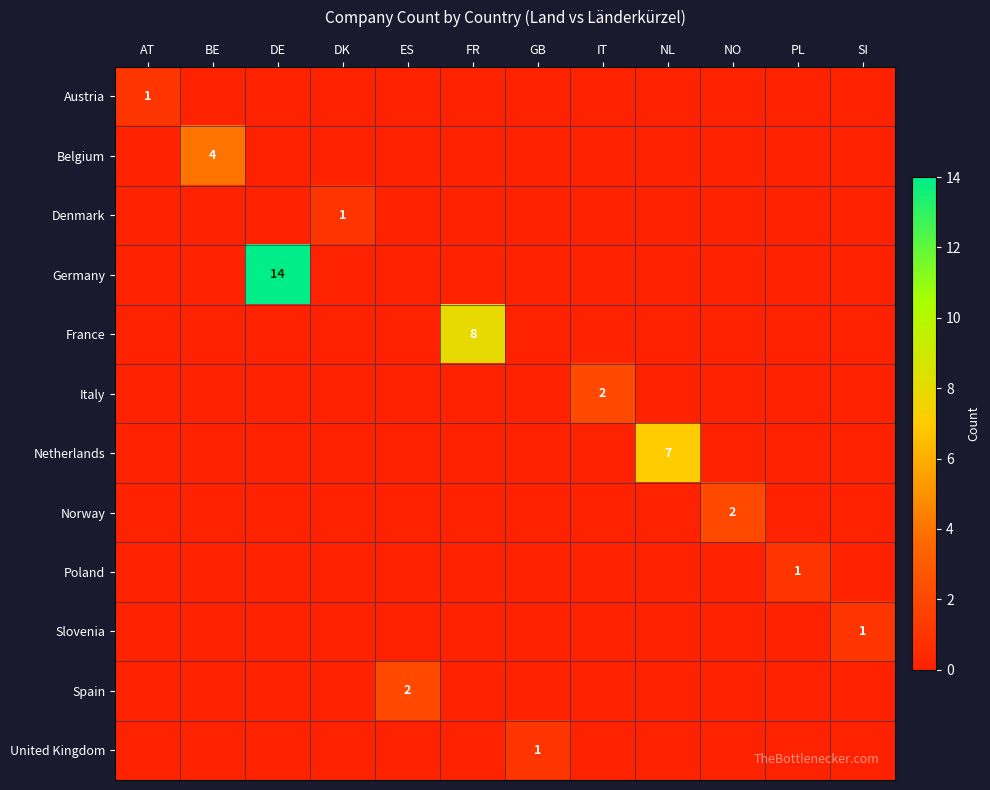

What is the spread (max minus min) of values at FR?

8